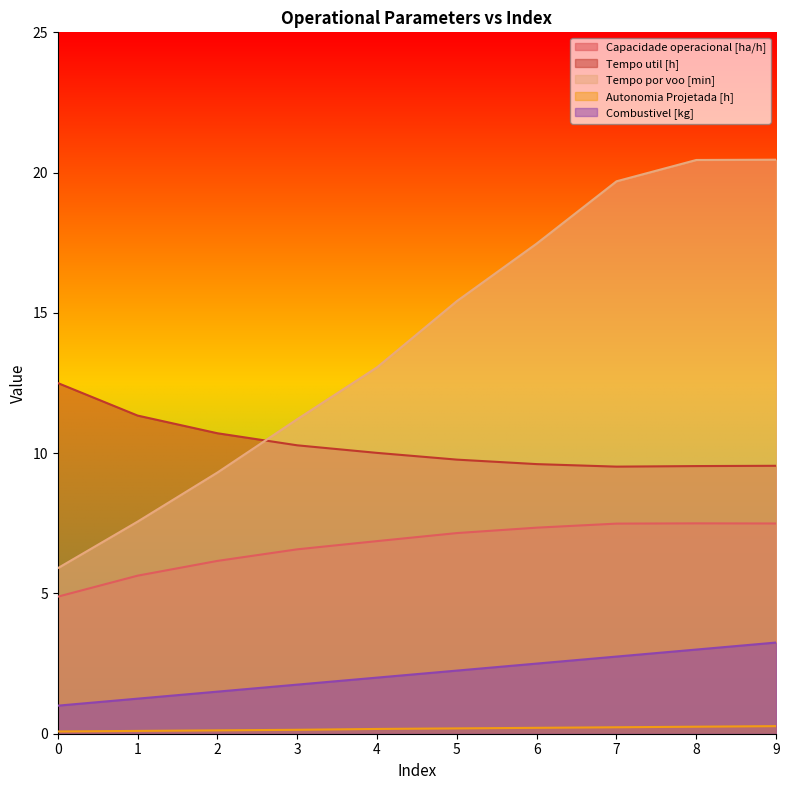

Rank the series by their maximum value, from highest to lowest.

Tempo por voo [min], Tempo util [h], Capacidade operacional [ha/h], Combustivel [kg], Autonomia Projetada [h]